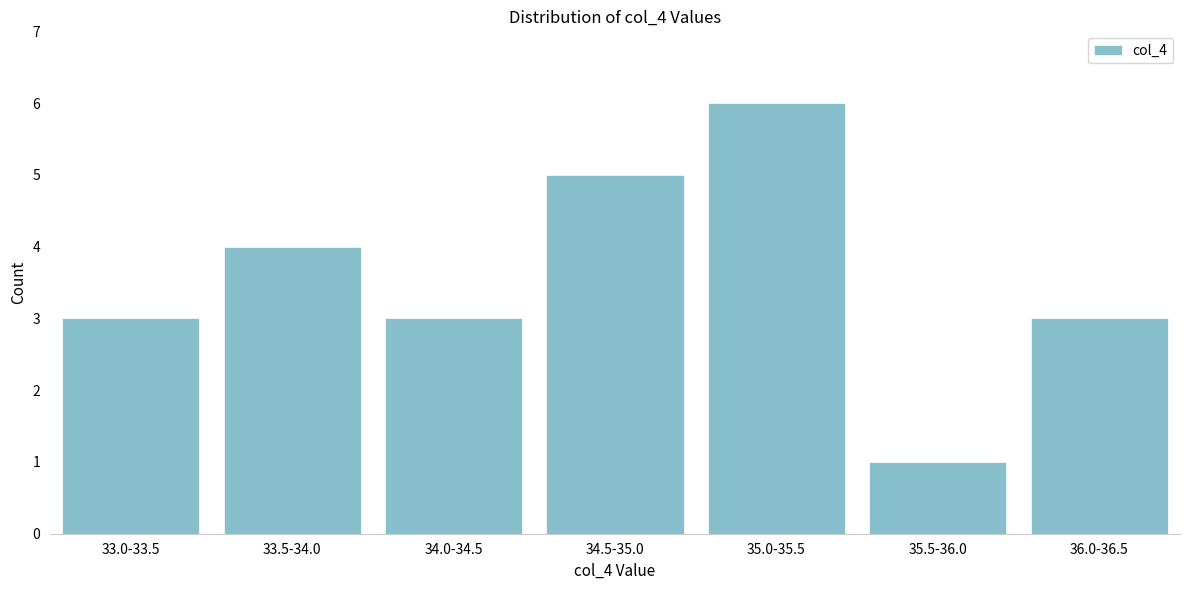

Reading left to right, list all the values displayed in this chart.

33.0-33.5=3	33.5-34.0=4	34.0-34.5=3	34.5-35.0=5	35.0-35.5=6	35.5-36.0=1	36.0-36.5=3